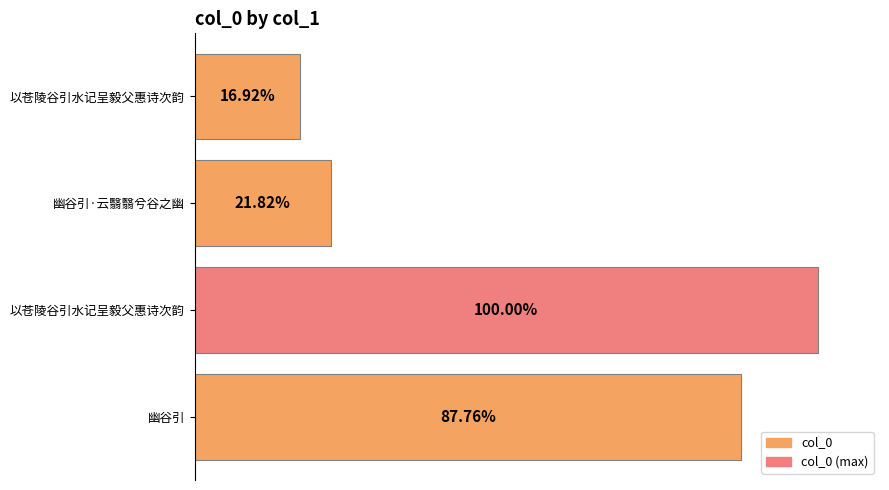

Does the chart contain any negative values?

No